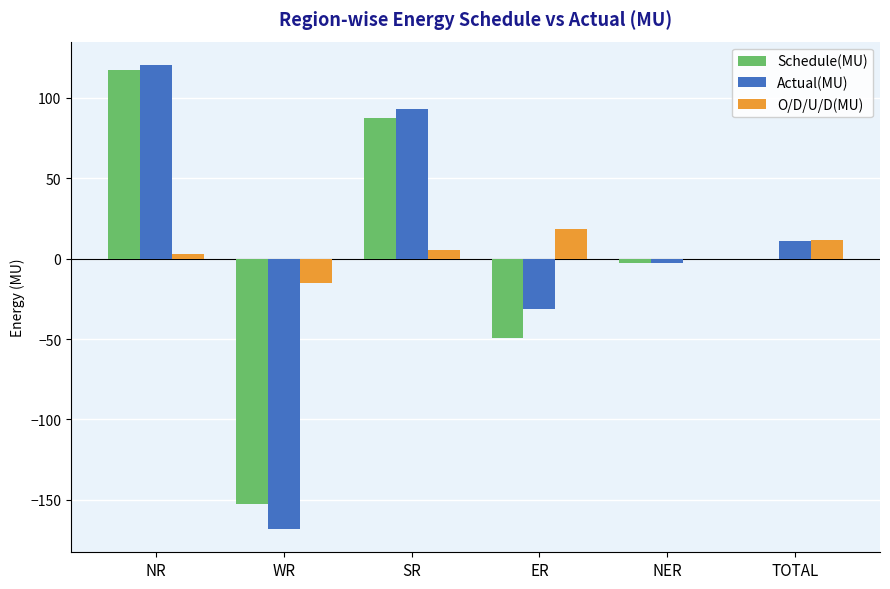

Between NR and ER, which series saw the biggest shift?

Schedule(MU)